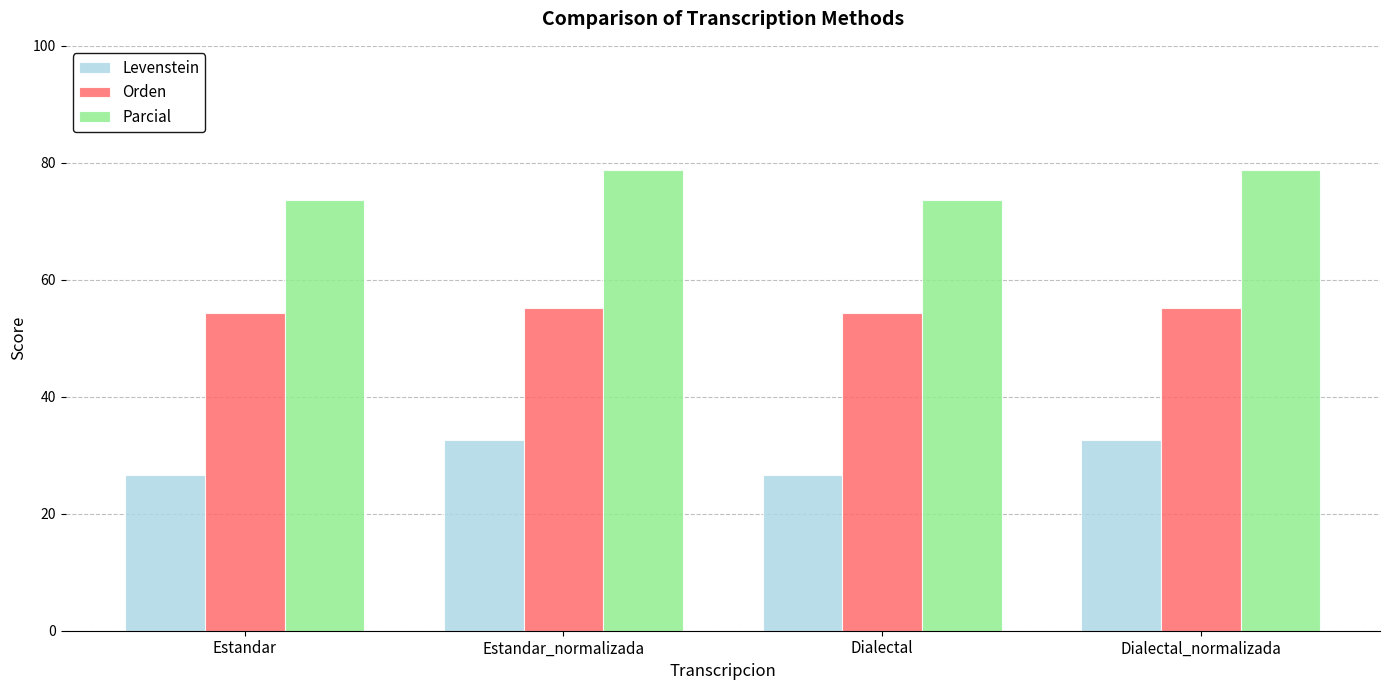

The Levenstein series shows 52.1 at Dialectal_normalizada. True or false?

False